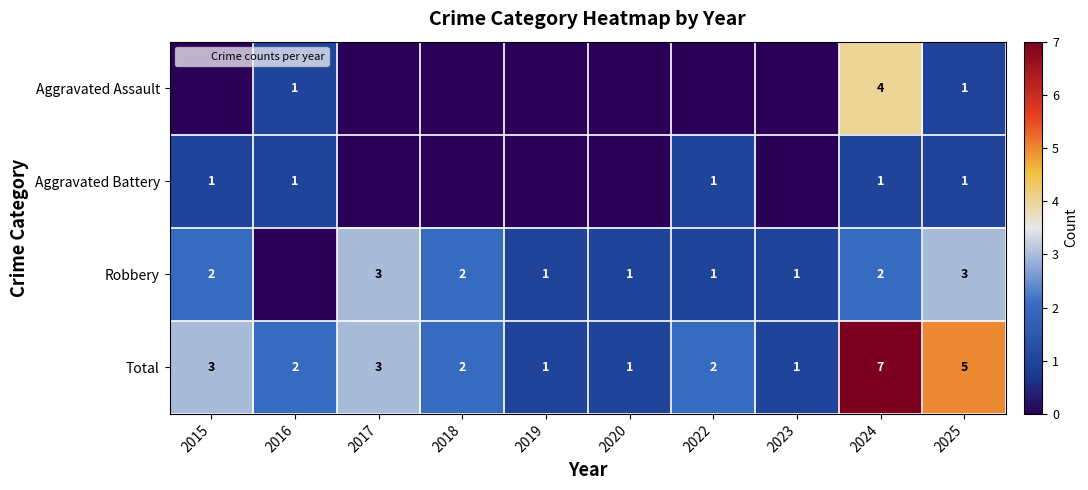

What is the difference between the second highest and minimum values in the Aggravated Assault series?

1